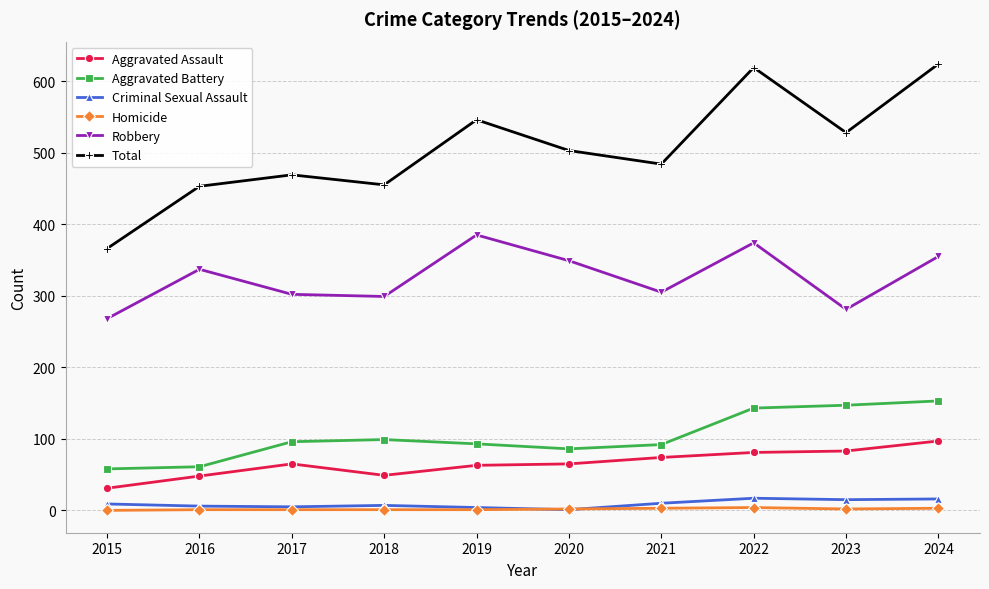

Does the chart have visible grid lines?

Yes